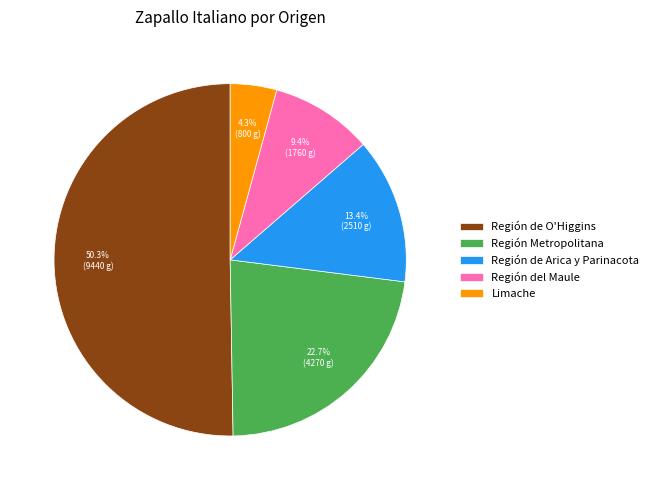

What is the largest slice in the pie chart?

Región de O'Higgins